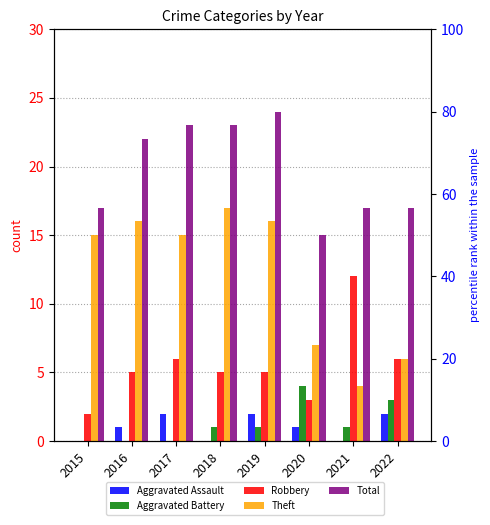

Reading left to right, extract all data points from this chart.

Aggravated Assault: 0	1	2	0	2	1	0	2
Aggravated Battery: 0	0	0	1	1	4	1	3
Robbery: 2	5	6	5	5	3	12	6
Theft: 15	16	15	17	16	7	4	6
Total: 17	22	23	23	24	15	17	17